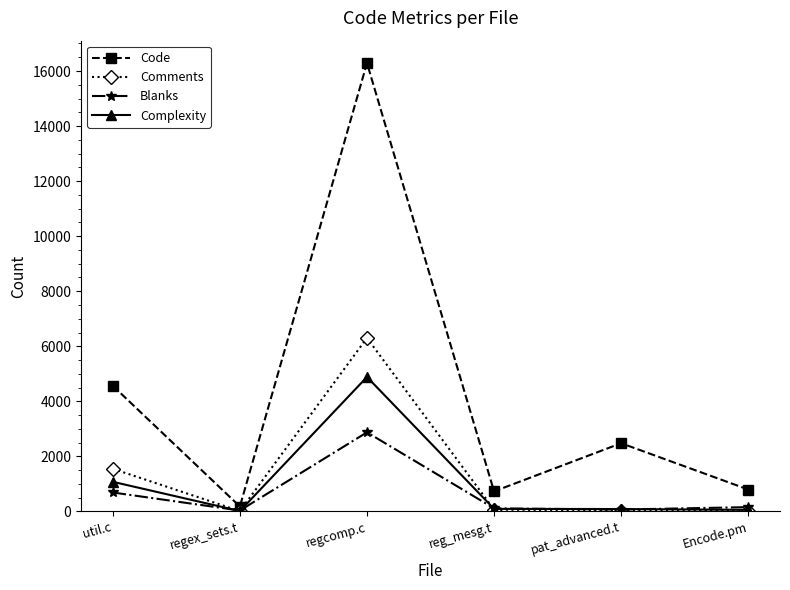

What is the label of the 5th point from the left?

pat_advanced.t